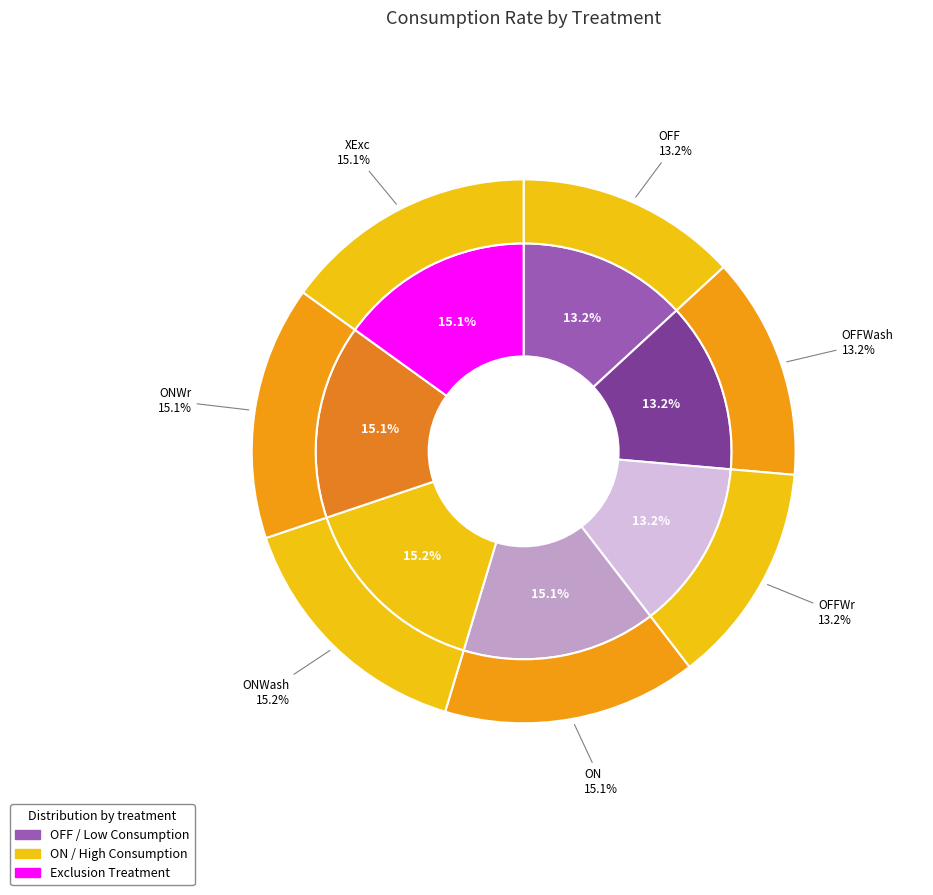

Does any single category account for the majority?

No